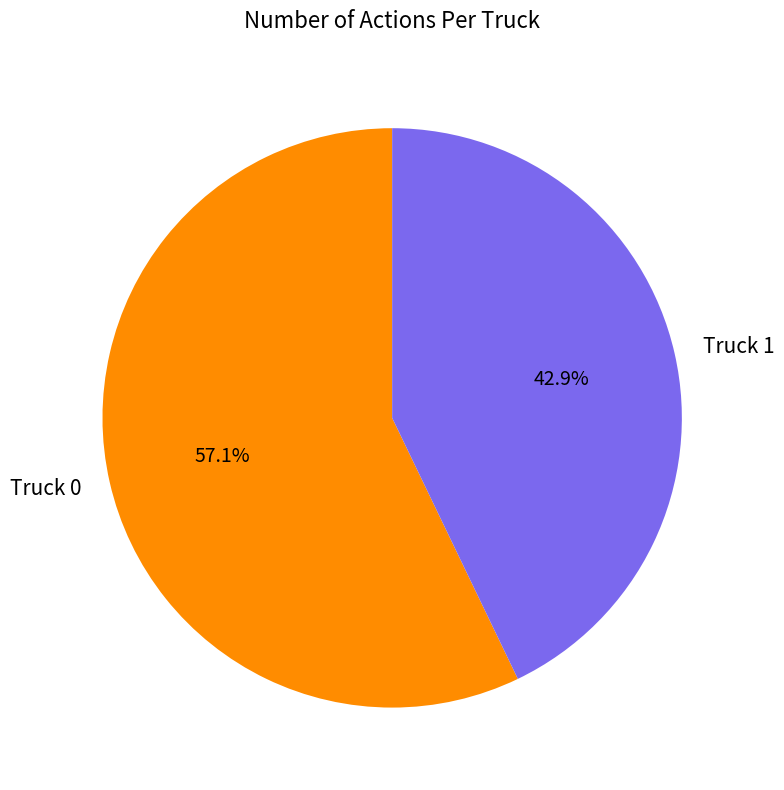

What portion of the pie excludes Truck 0?

42.9%